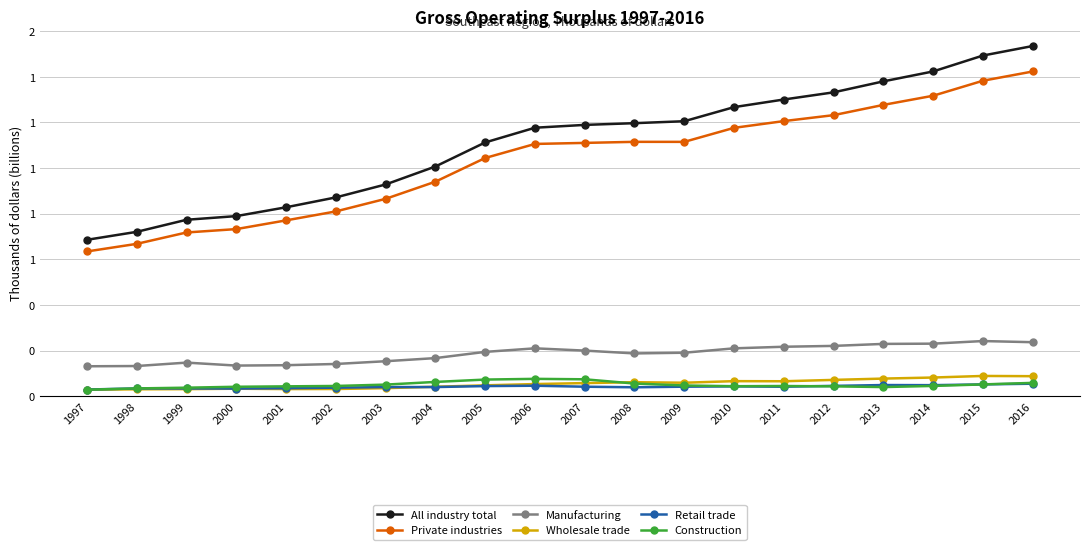

At which category is the sum across all series the highest?

2016